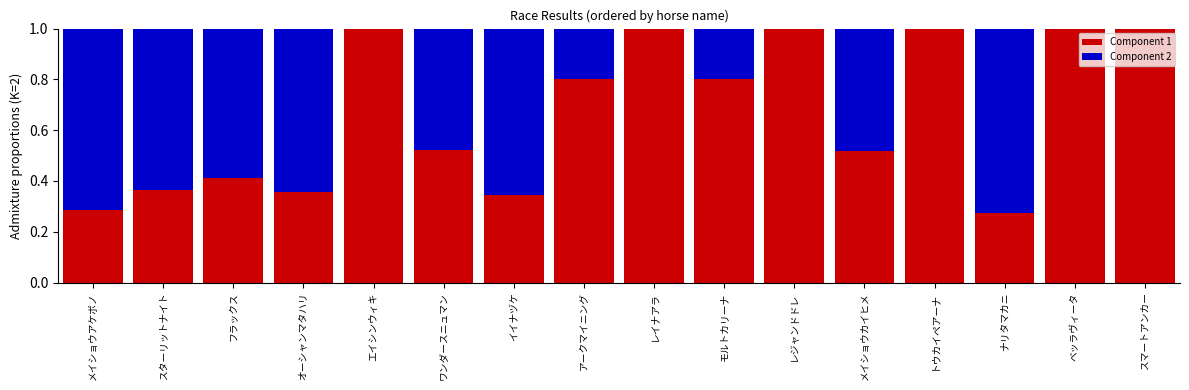

The value of Component 1 at メイショウアケボノ is 0.4. True or false?

False